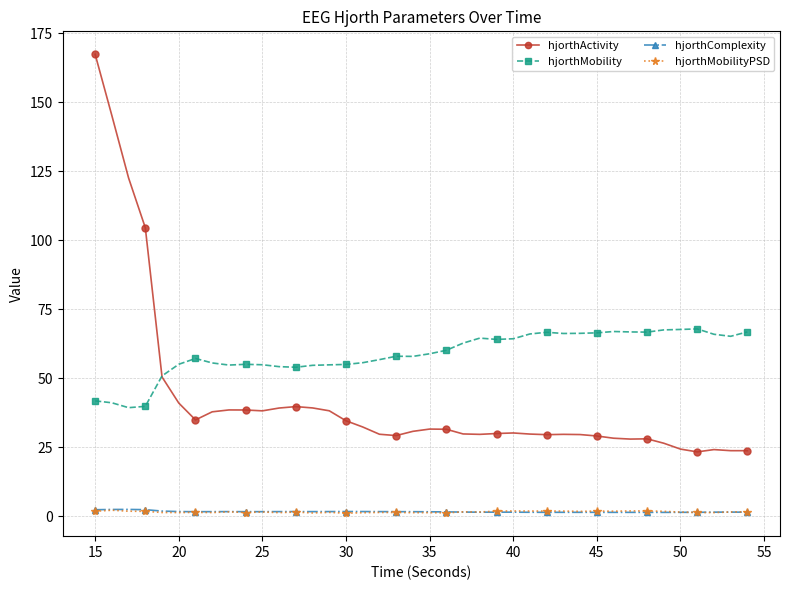

What is the maximum value for hjorthActivity?

167.4